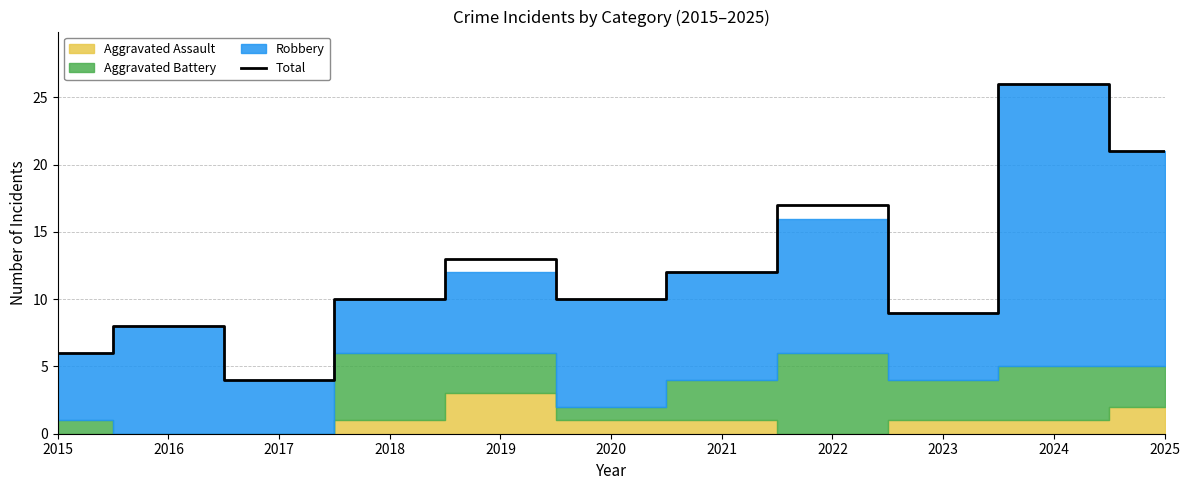

Which category has the highest value across all series?

2024